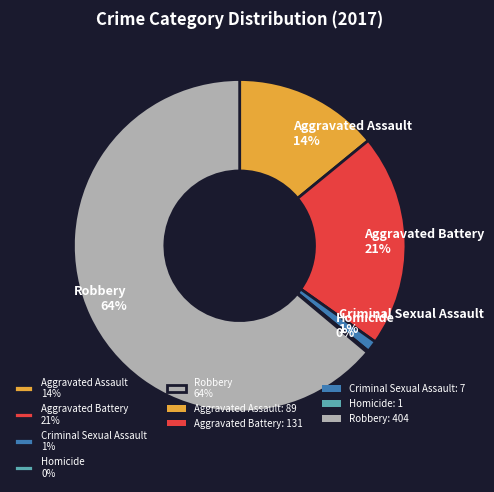

Between Robbery 64% and Aggravated Battery 21%, which is larger?

Robbery 64%